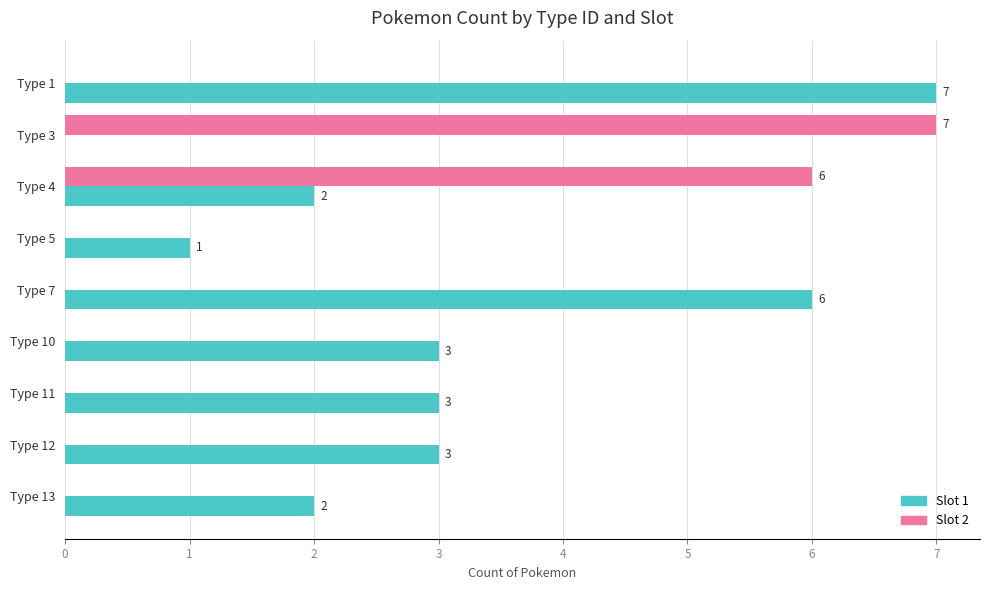

Which series has the largest total across all categories?

Slot 1